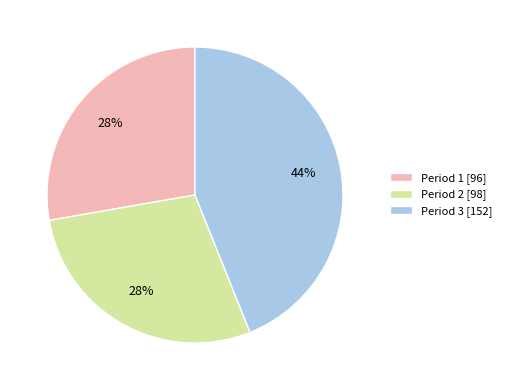

The Period 3 slice represents 51% of the pie. True or false?

False